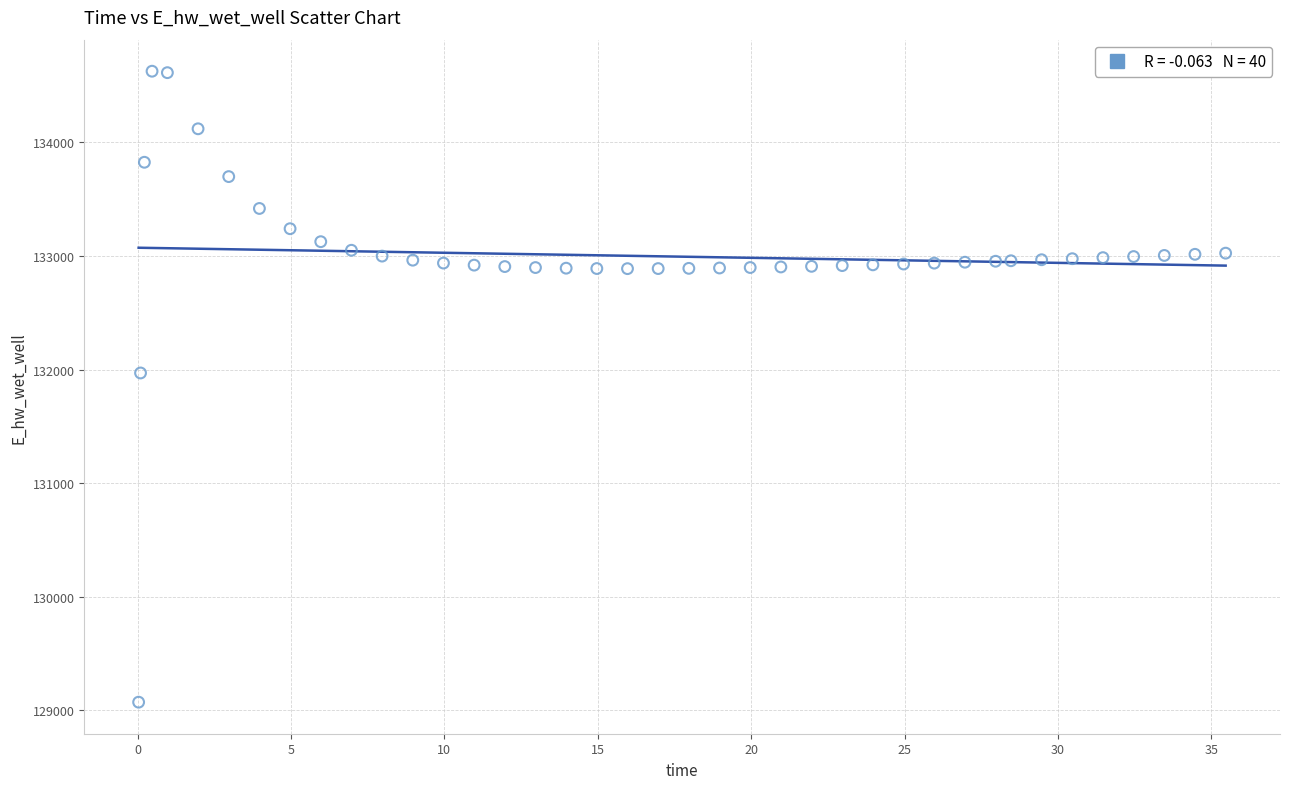

What is the range of X values (max minus min)?

35.4